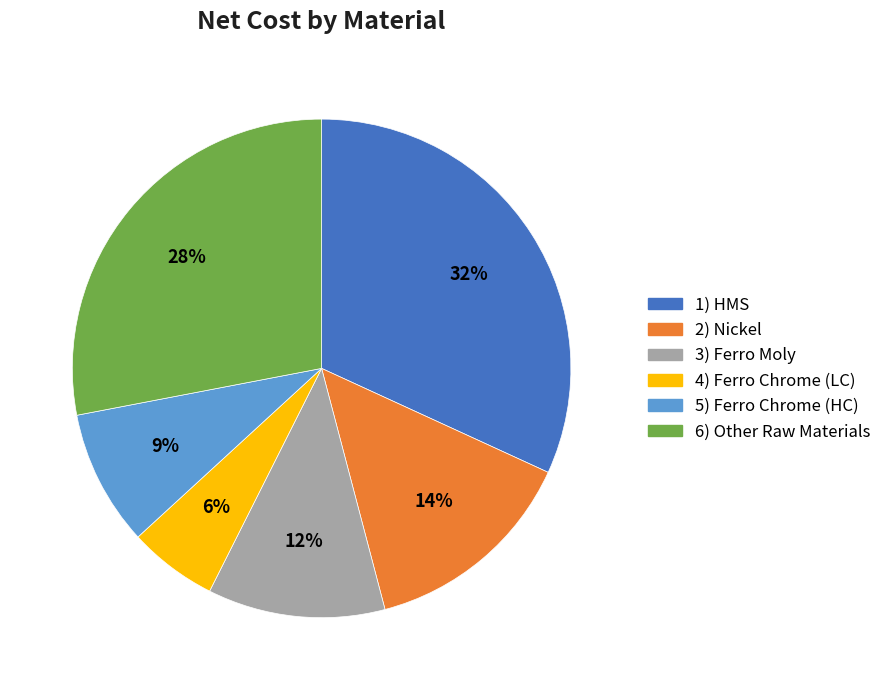

Approximately how many times larger is the value at 3) Ferro Moly compared to 5) Ferro Chrome (HC)?

1.3